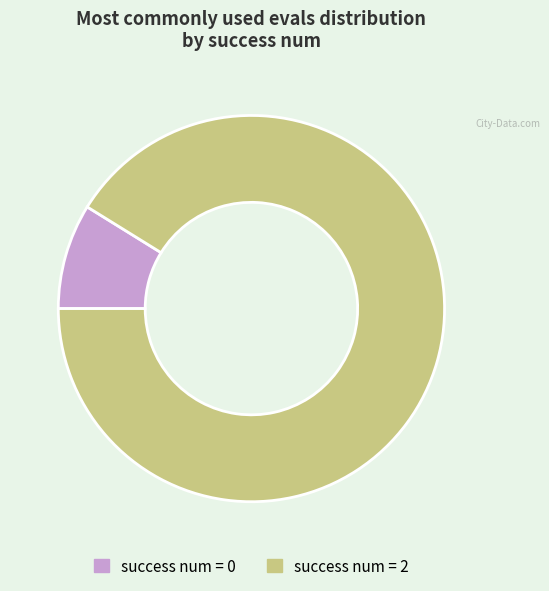

How many slices are in this pie chart?

2